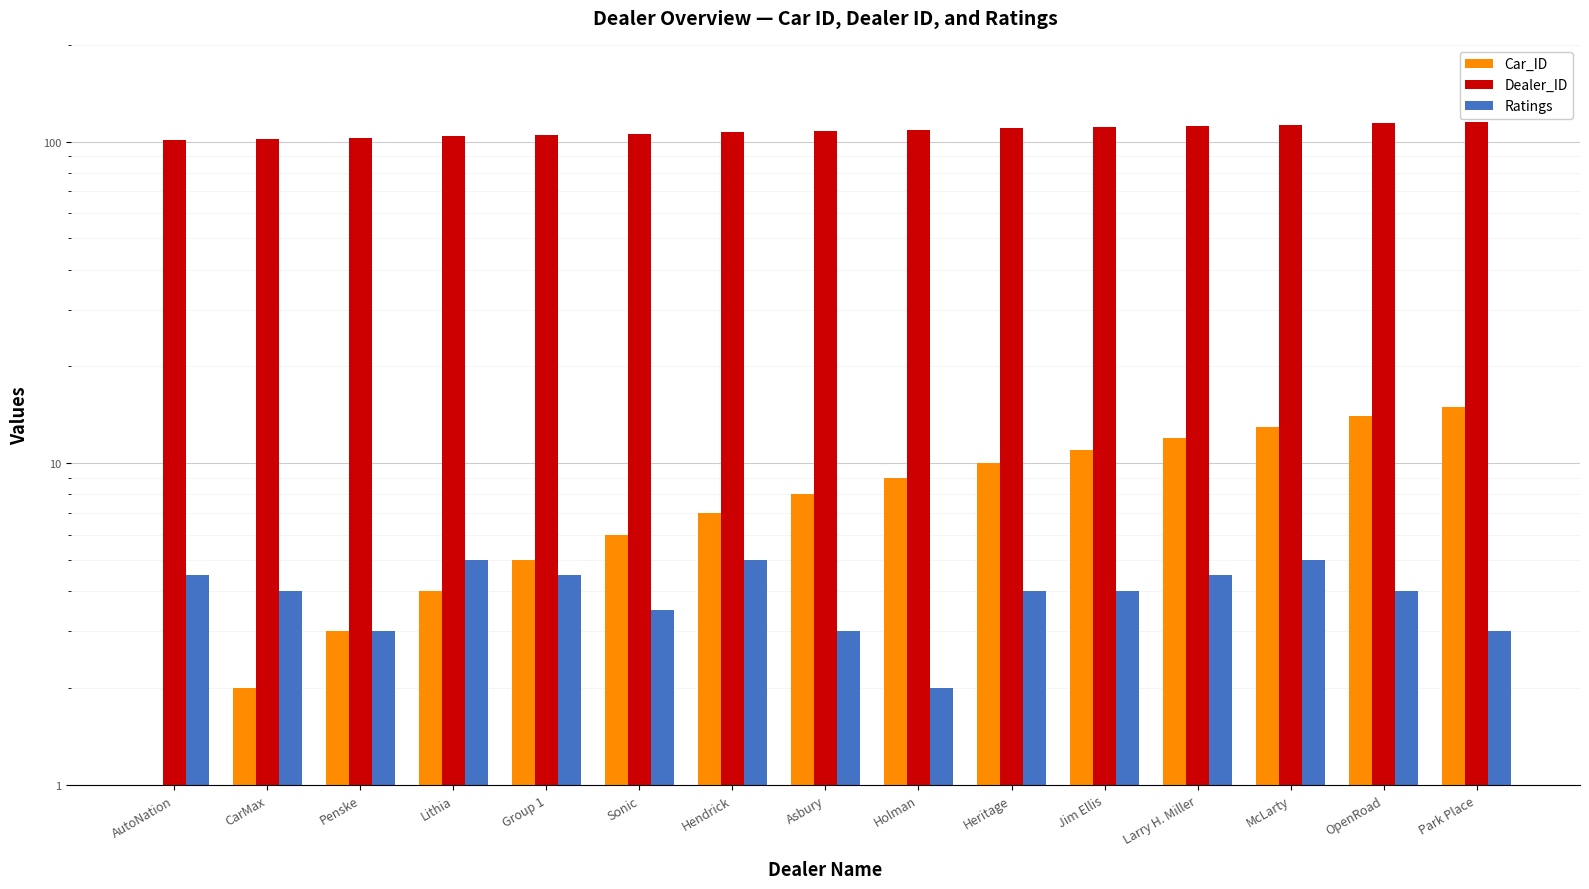

What is the spread (max minus min) of values at OpenRoad?

110.0